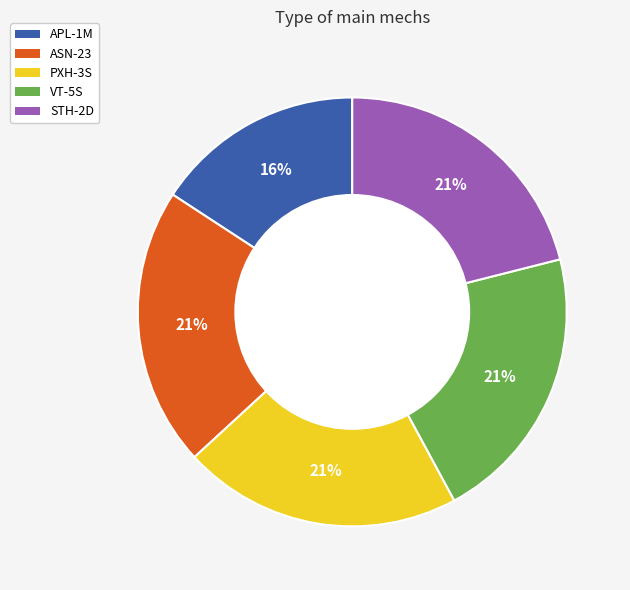

To the nearest percent, what is the average slice percentage?

20%